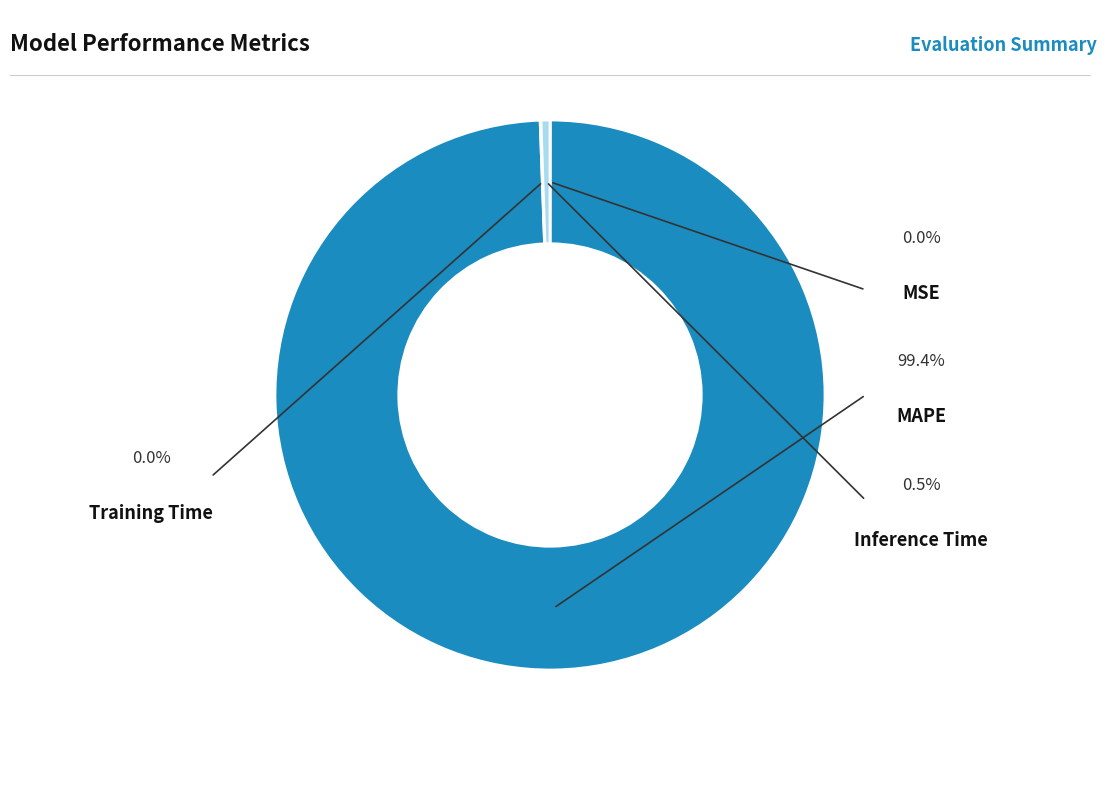

Between MSE and MAPE, which is larger?

MAPE